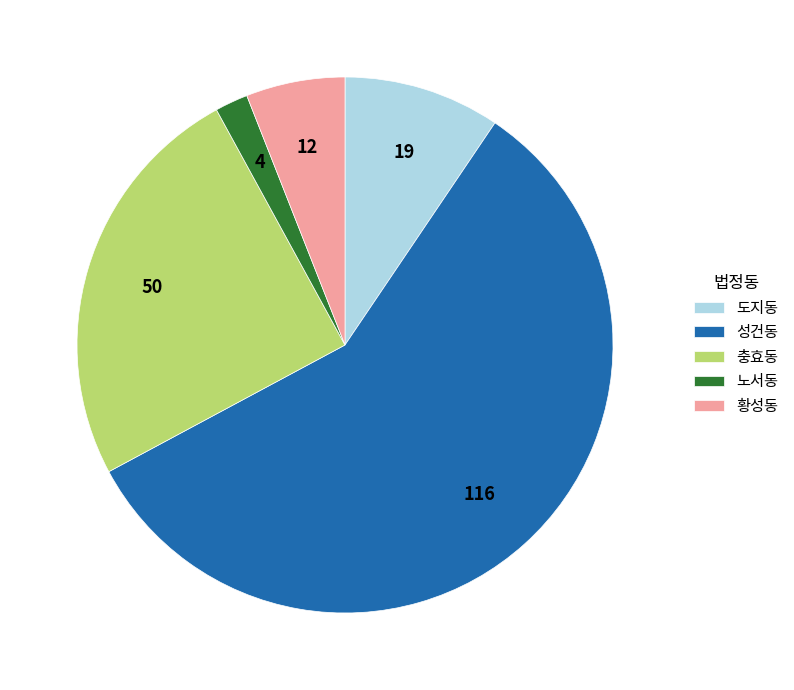

Is there a majority slice in this chart?

Yes